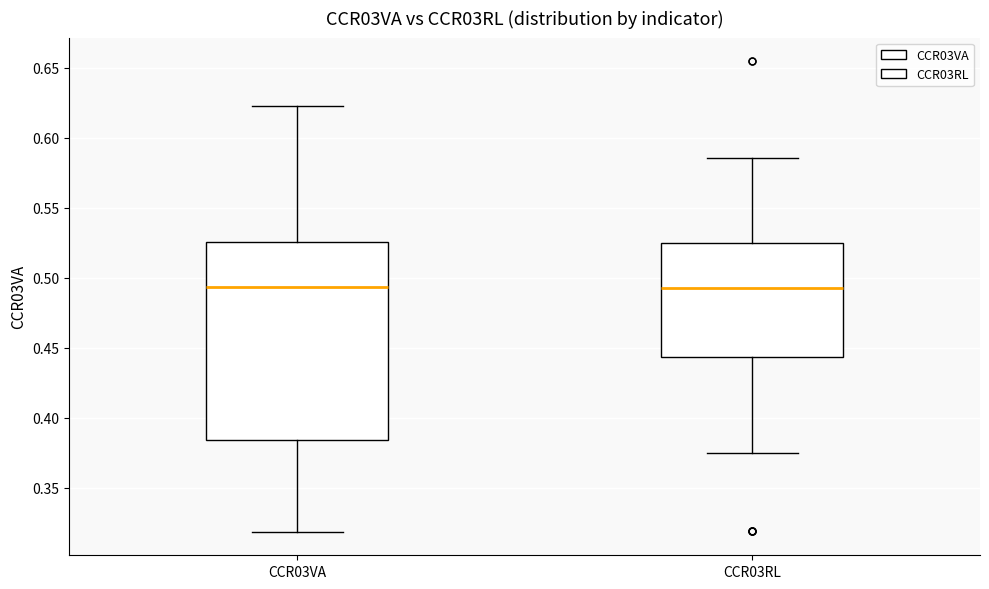

Reading left to right, read every box against the y-axis: the position of its median line, the range the box covers, and the ends of its whiskers. The values are not printed on the chart, so give them approximately, as read against the axis.

CCR03VA: median 0.495, box 0.385 to 0.525, whiskers 0.320 to 0.625
CCR03RL: median 0.490, box 0.445 to 0.525, whiskers 0.375 to 0.585